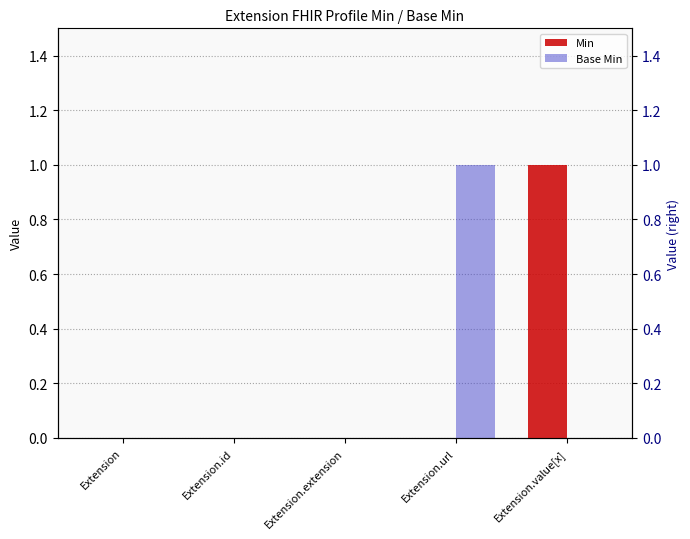

Reading left to right, what are all the values shown in this chart?

Min: 0	0	0	0	1
Base Min: 0	0	0	1	0